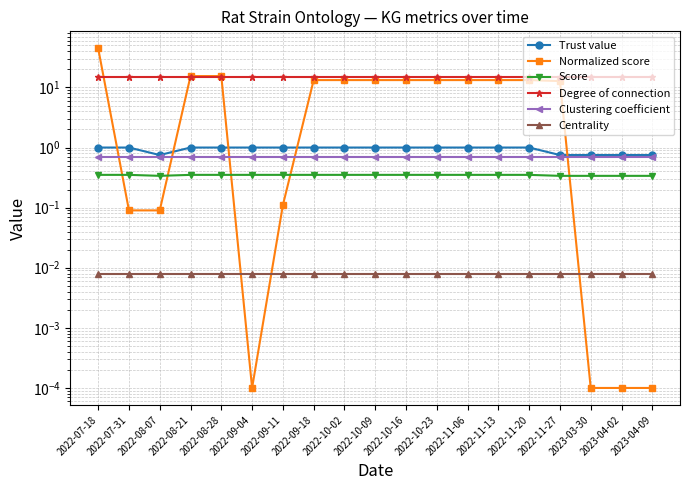

True or false: Trust value and Score cross at least once.

False